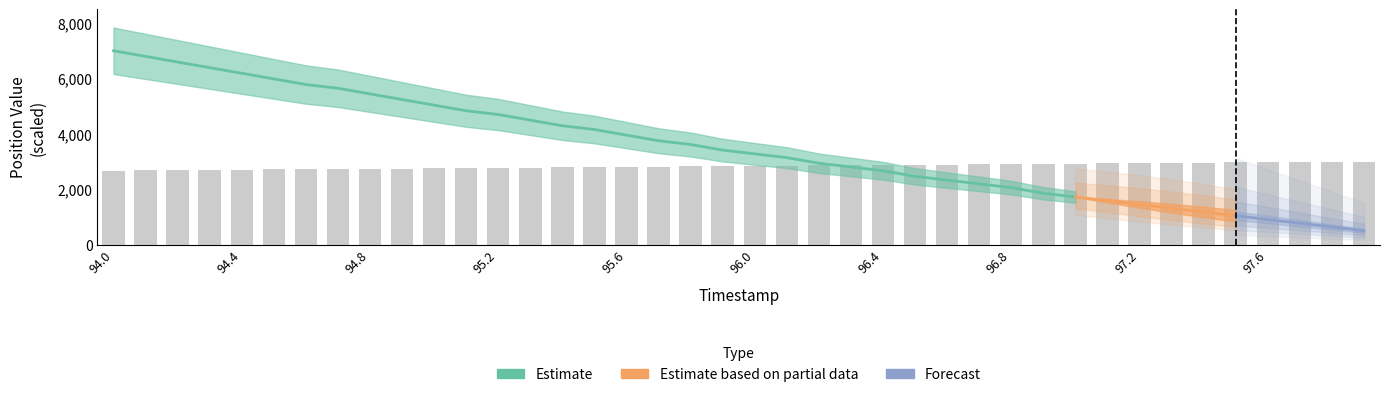

True or false: the data shows 857.3 at 97.3.

False